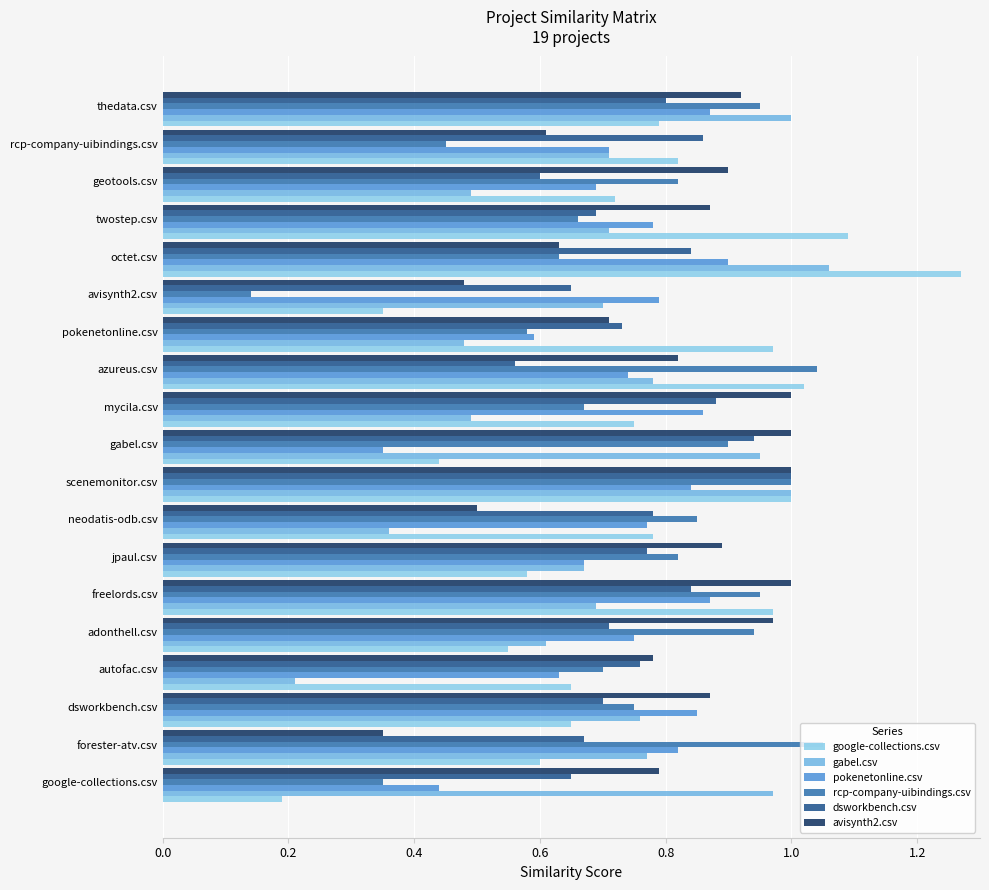

At which category is the sum across all series the highest?

scenemonitor.csv